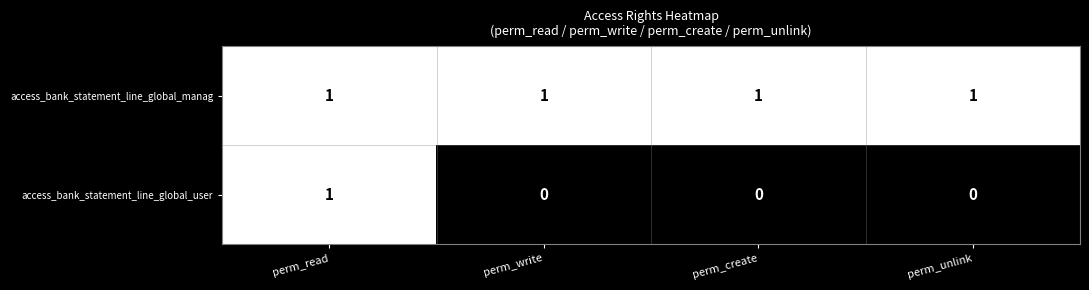

Which series has the widest spread of values?

access_bank_statement_line_global_user